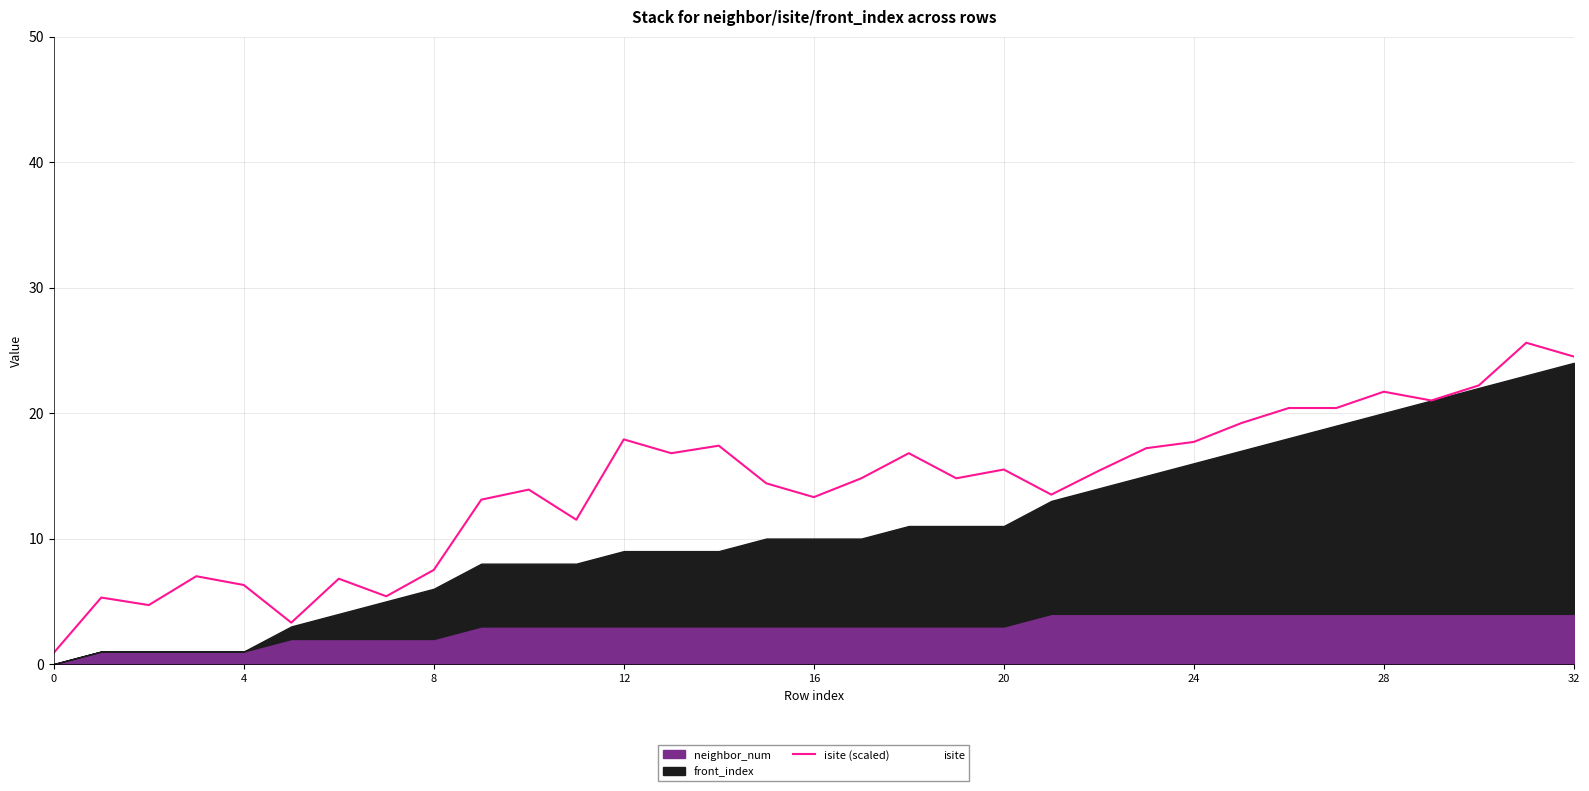

The chart shows a value of 10.7 at 8. True or false?

False